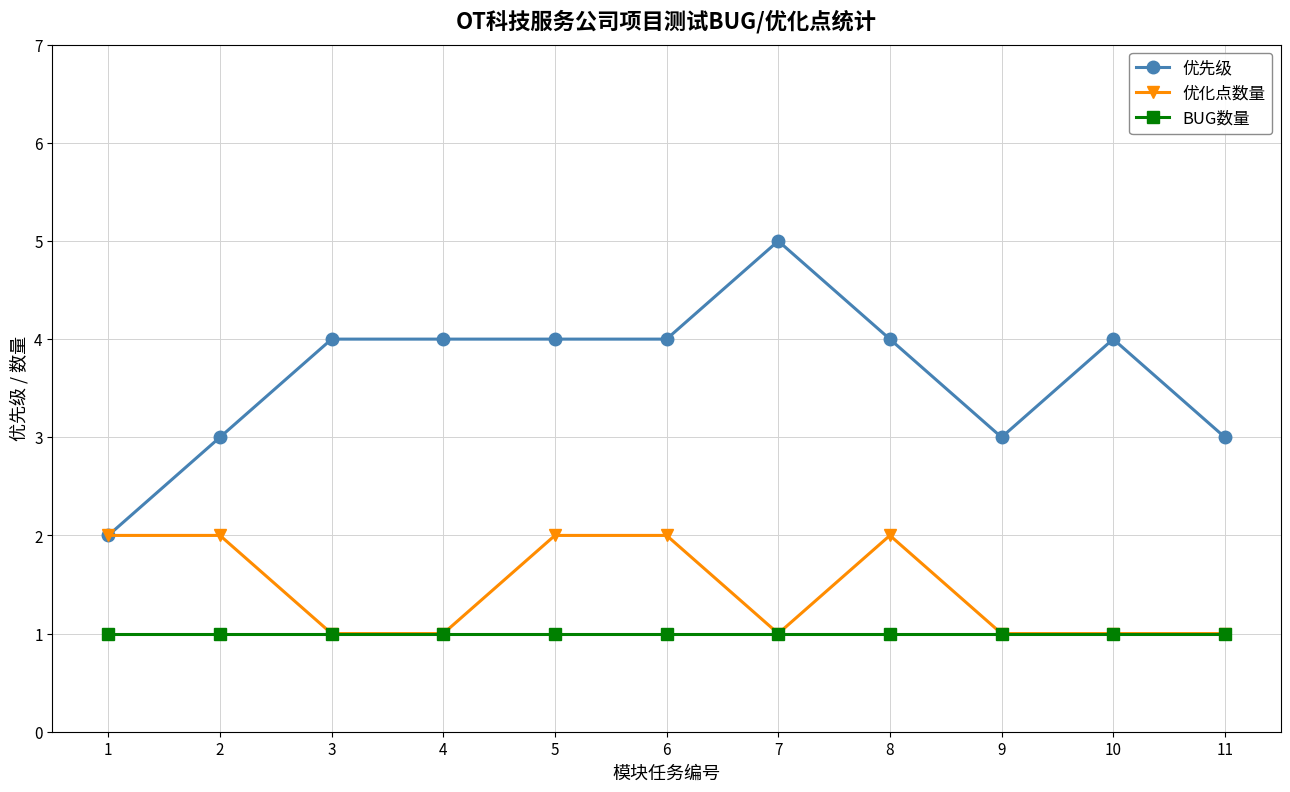

True or false: BUG数量 and 优先级 intersect in this chart.

False